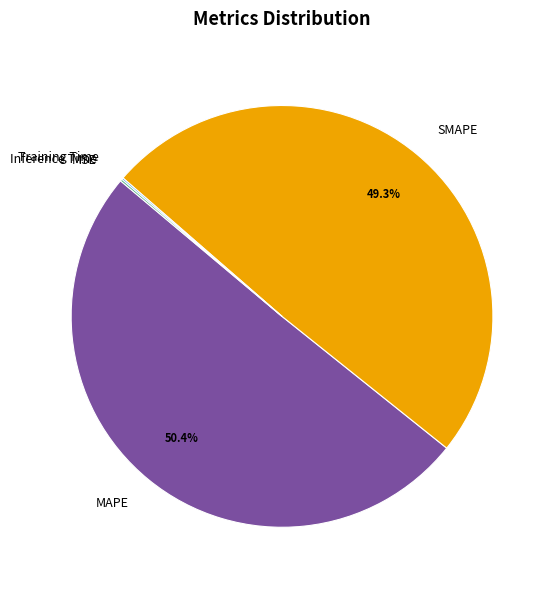

To the nearest percent, what percentage of the pie is SMAPE?

49%